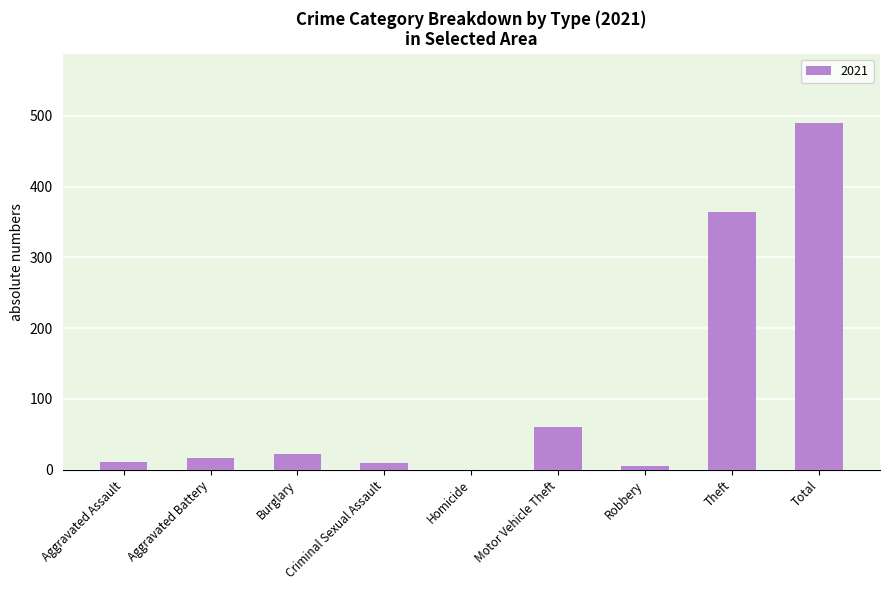

Are the bars horizontal?

No